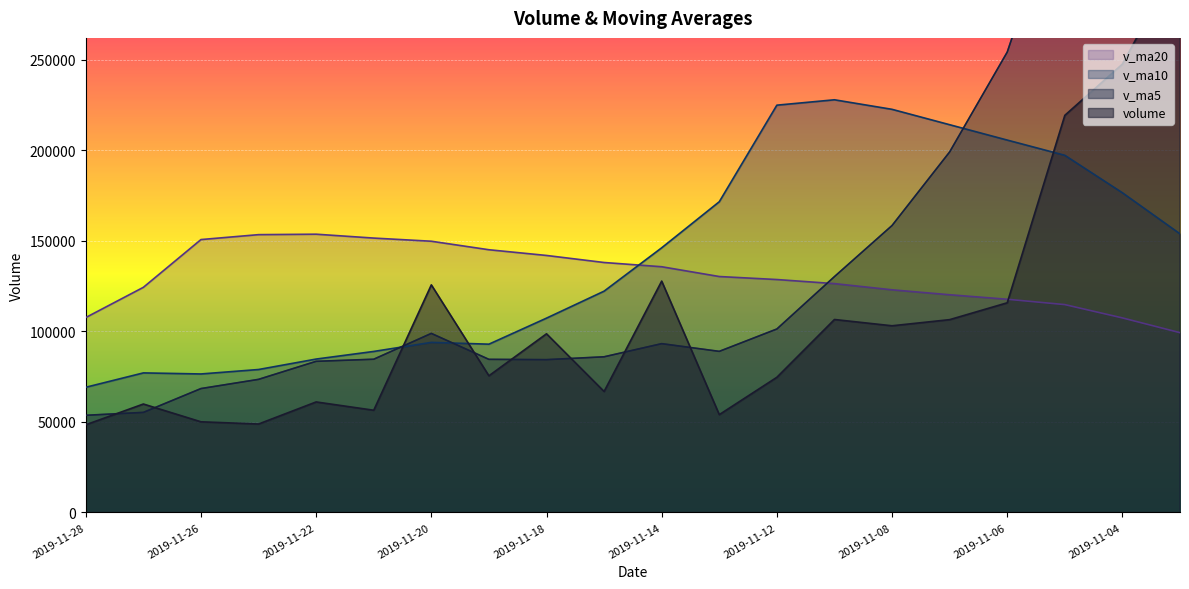

Which series ends up on top after the final intersection of volume and v_ma5?

volume